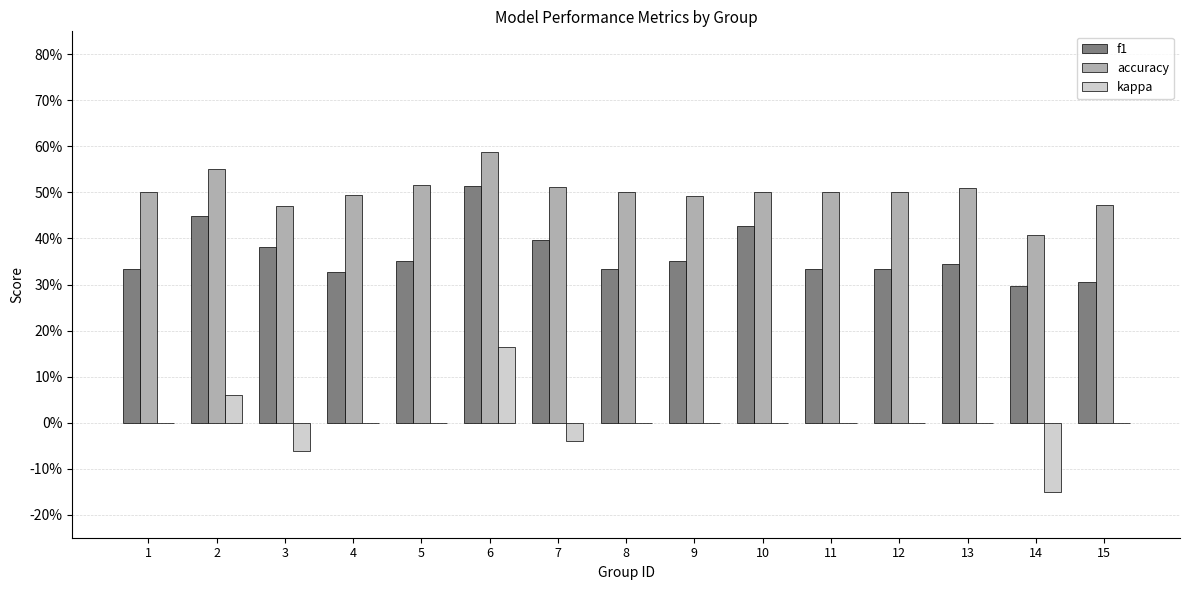

At which category is the sum across all series the highest?

6